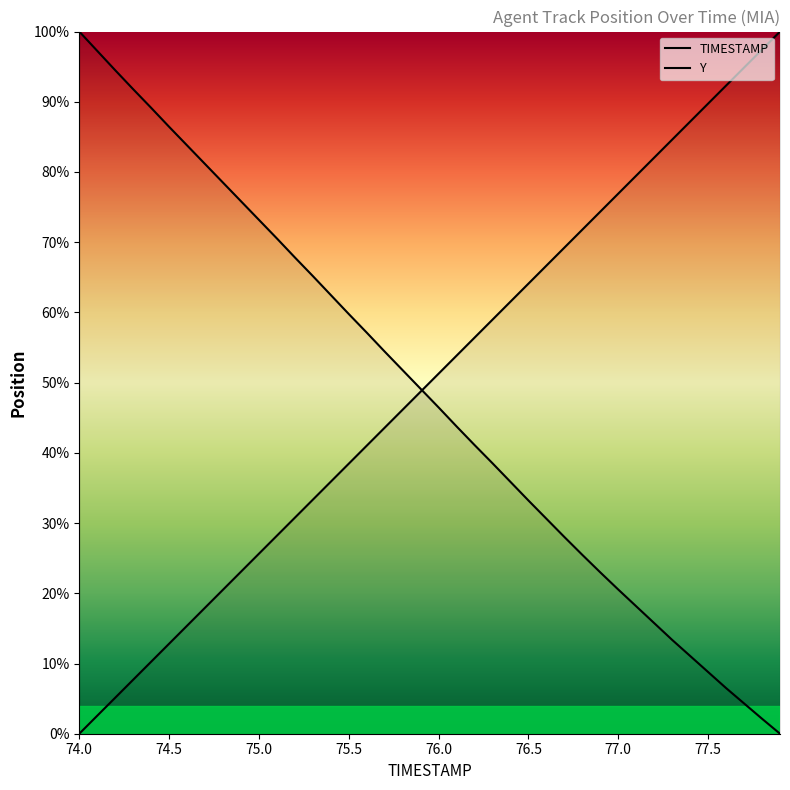

Reading left to right, list all the values displayed in this chart.

TIMESTAMP: 0.0	2.6	5.1	7.7	10.3	12.8	15.4	17.9	20.5	23.1	25.6	28.2	30.8	33.3	35.9	38.5	41.0	43.6	46.2	48.7	51.3	53.8	56.4	59.0	61.5	64.1	66.7	69.2	71.8	74.4	76.9	79.5	82.1	84.6	87.2	89.7	92.3	94.9	97.4	100.0
Y: 100.0	97.2	94.5	91.8	89.1	86.4	83.8	81.1	78.5	75.8	73.2	70.5	67.8	65.2	62.5	59.8	57.1	54.4	51.8	49.1	46.5	43.8	41.1	38.5	35.9	33.2	30.6	28.0	25.5	23.0	20.5	18.1	15.7	13.4	11.1	8.8	6.5	4.3	2.1	0.0